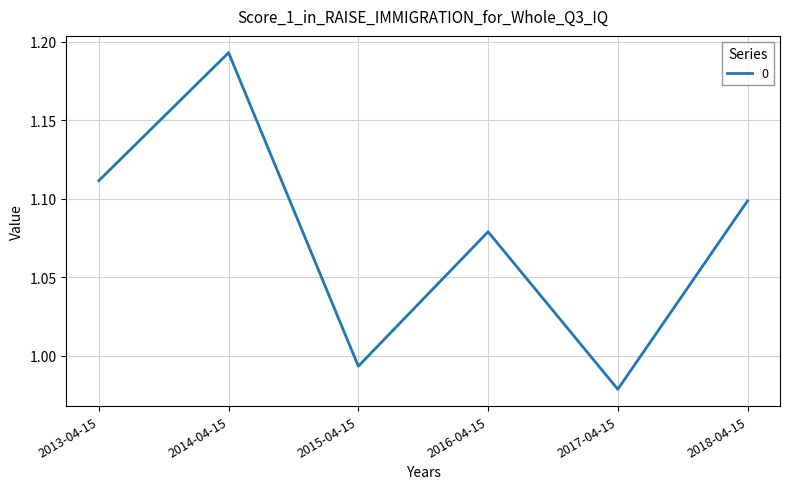

What is the change in value from 2015-04-15 to 2018-04-15?

+0.1